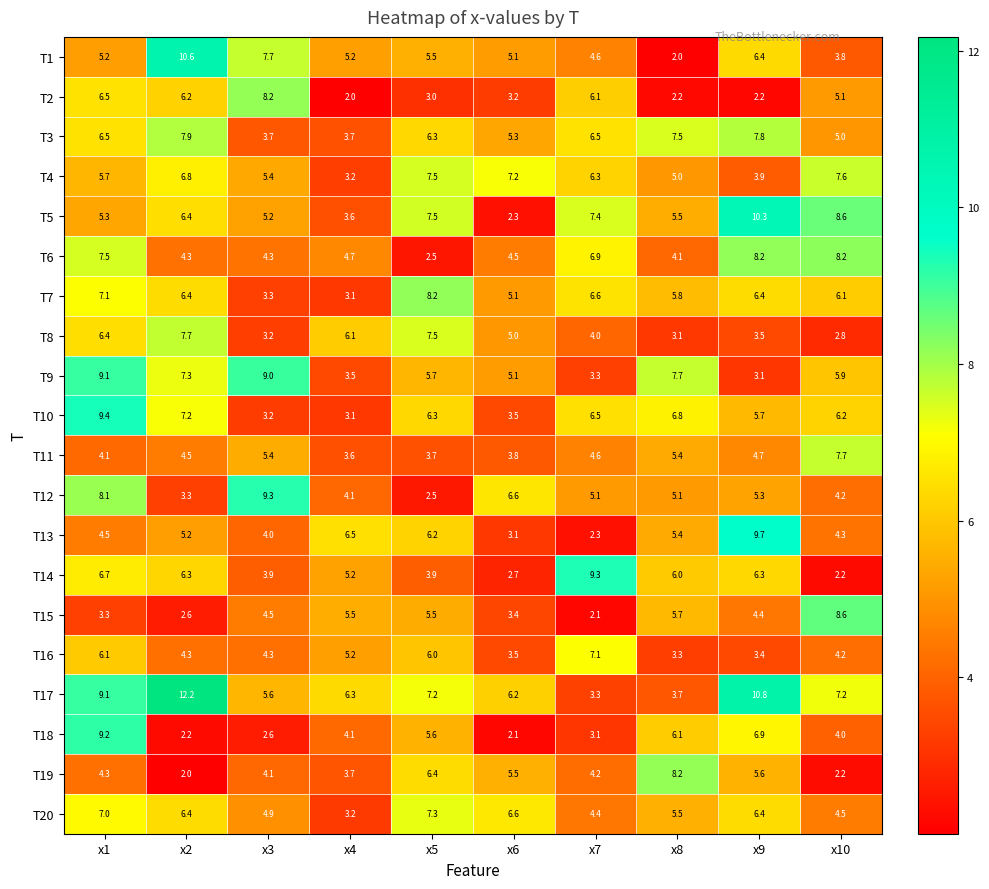

What is the approximate value of T16 at x8?

3.3